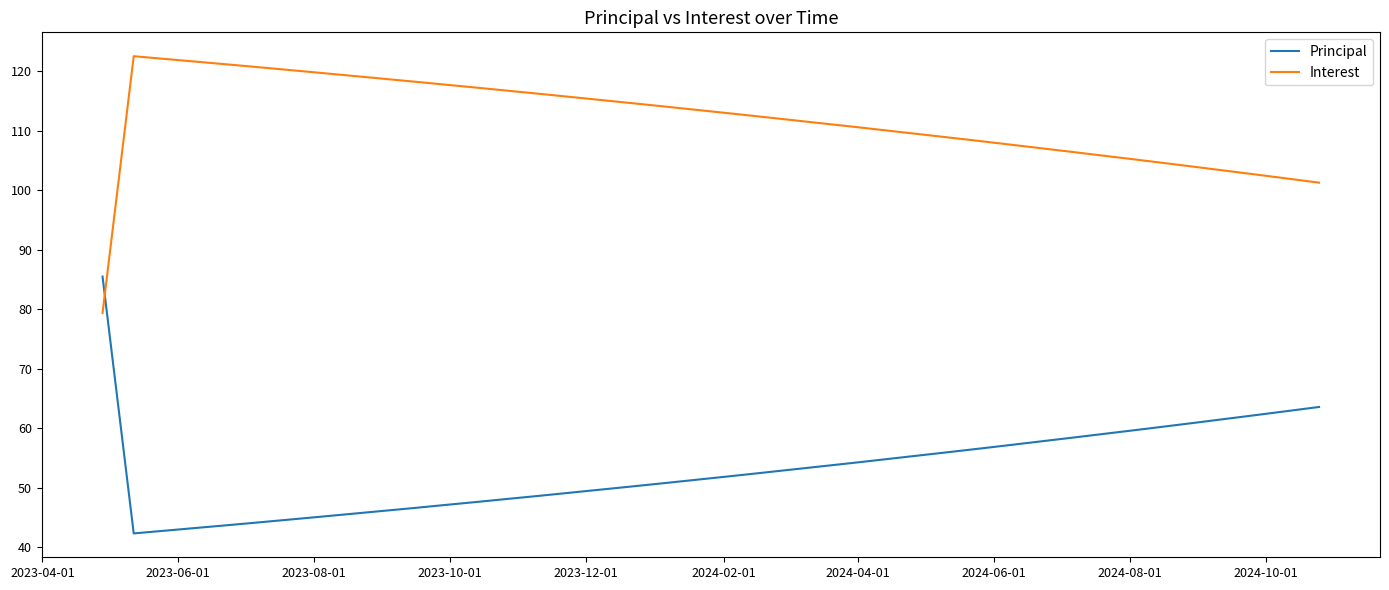

List the series in order of their peak value, highest first.

Interest, Principal